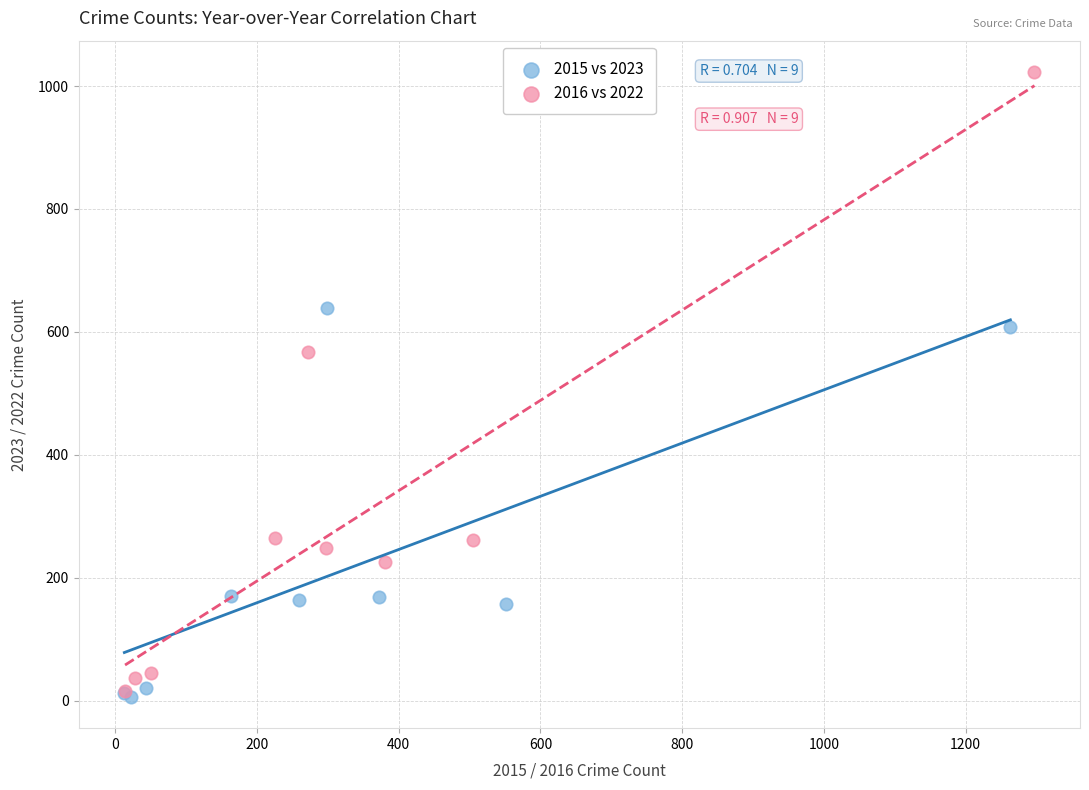

Which series has the widest spread of Y values?

2016 vs 2022